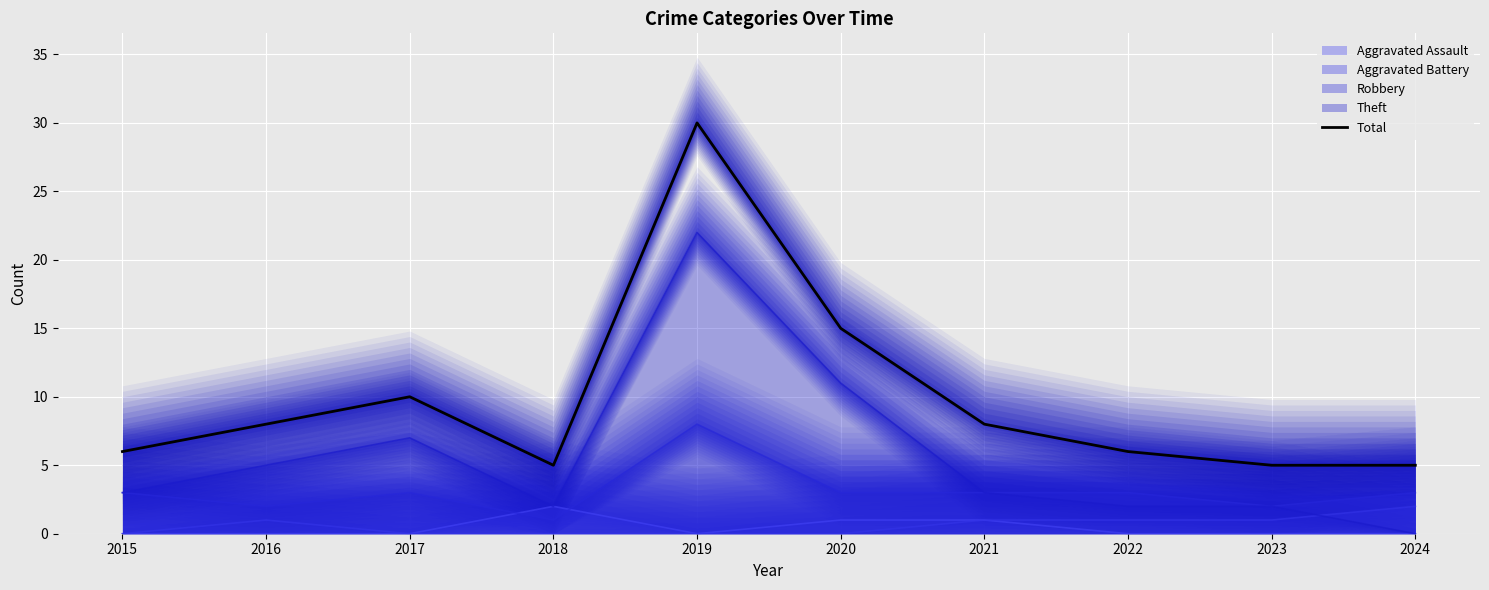

The chart shows a value of 3 at 2023. True or false?

False